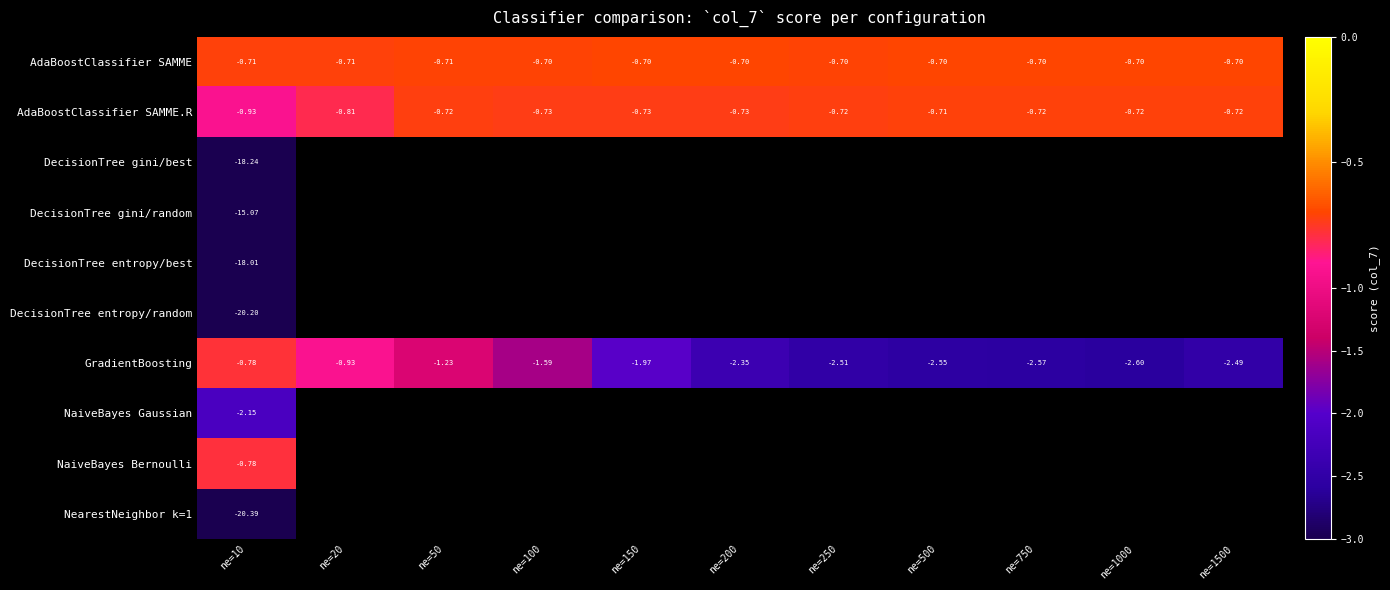

How many data points in GradientBoosting are less than -2?

6